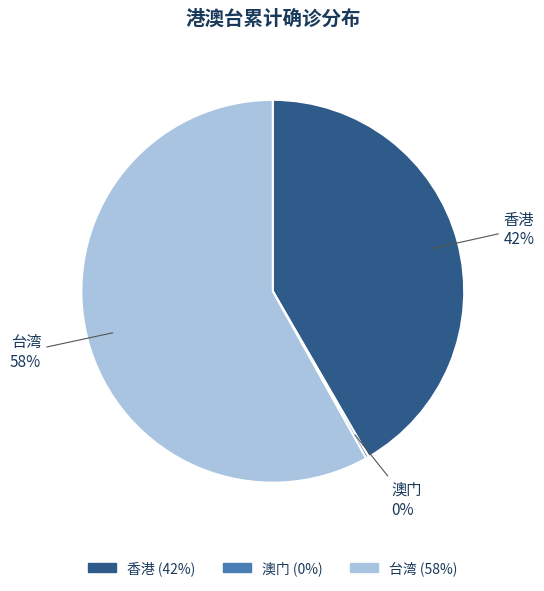

Is the sum of 香港 and 台湾 greater than half?

Yes